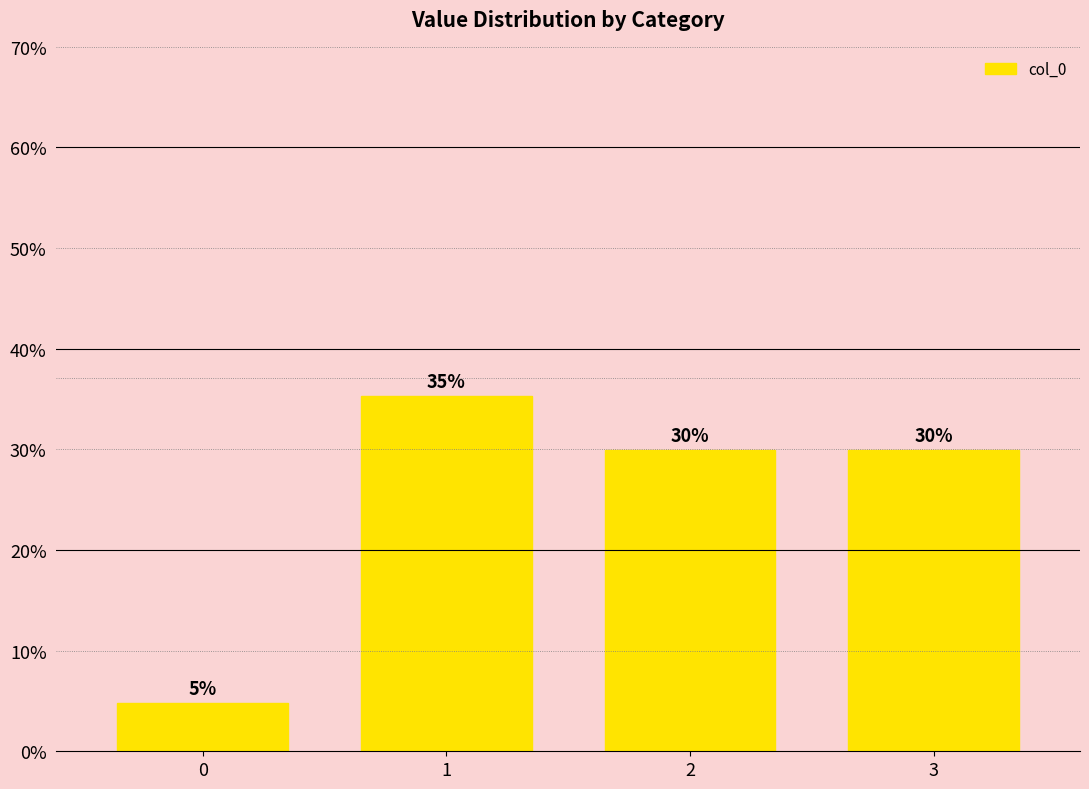

At which category does the chart reach its peak across all series?

1